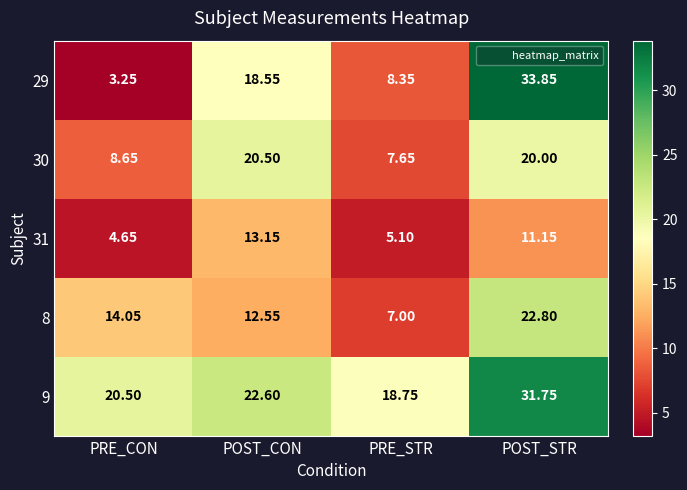

Which series changed the most between PRE_STR and POST_STR?

29